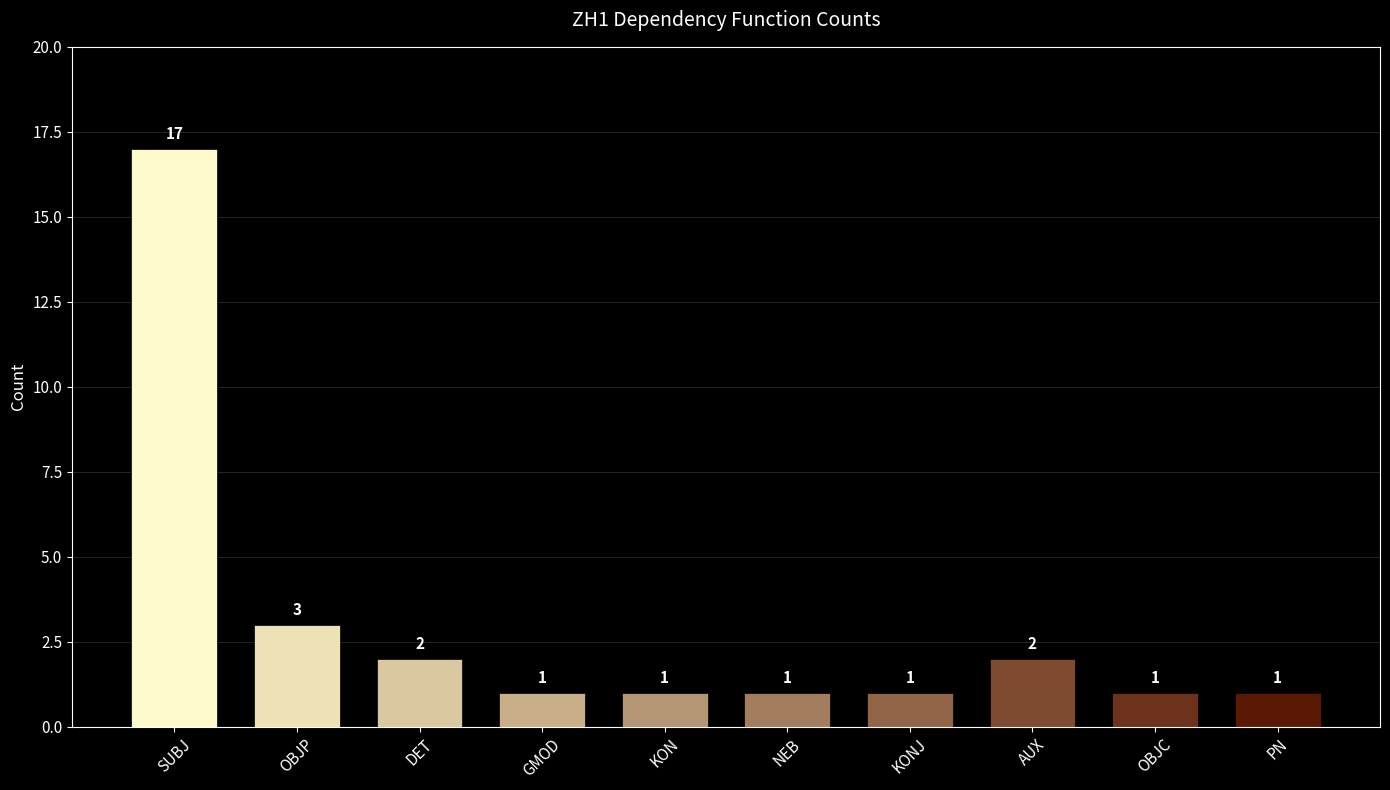

Which has a higher value, DET or NEB?

DET